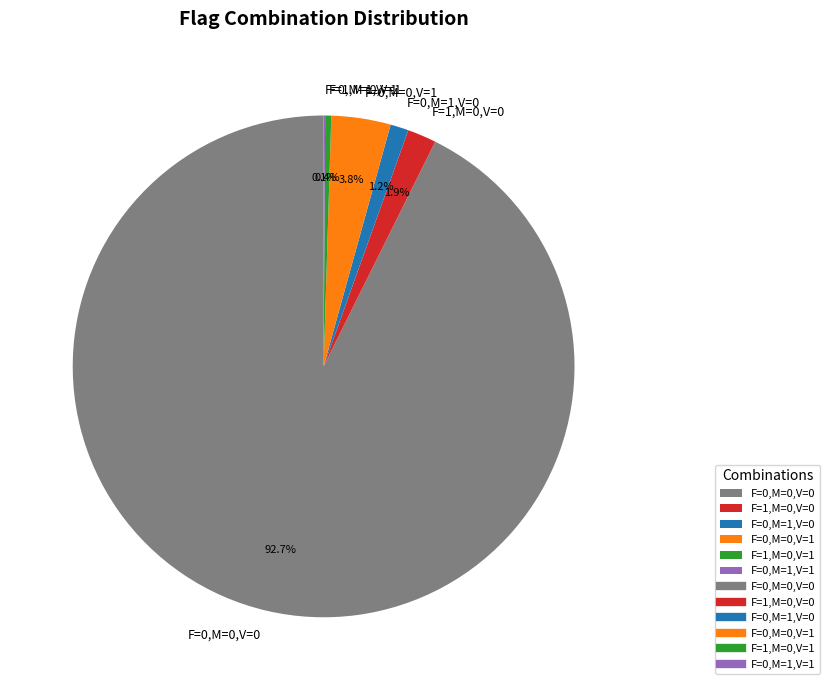

Which category has the biggest portion of the pie?

F=0,M=0,V=0